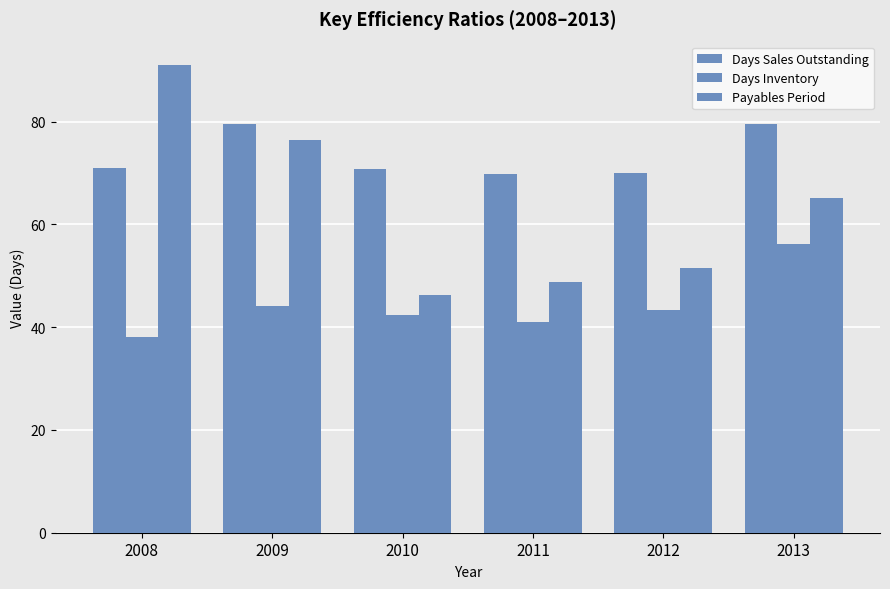

How many bars are there in total?

18